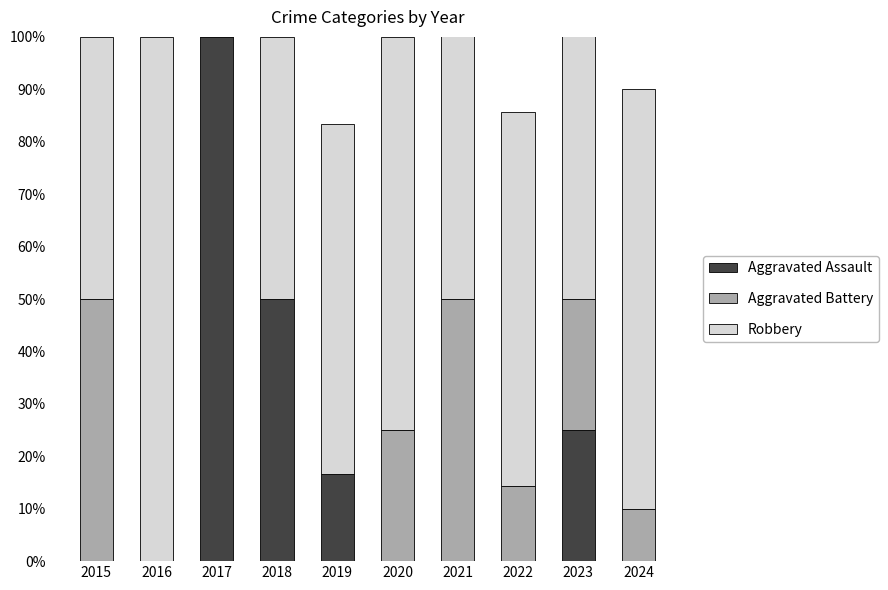

Count the number of data series in this chart.

3